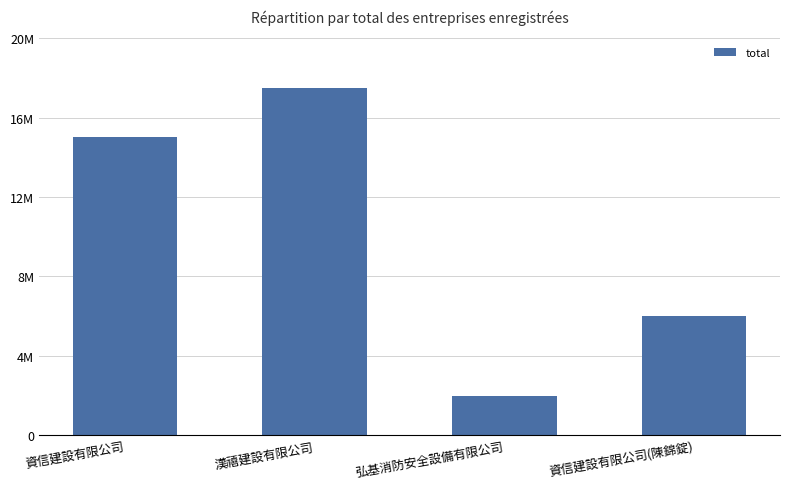

What position from the left is 弘基消防安全設備有限公司?

3